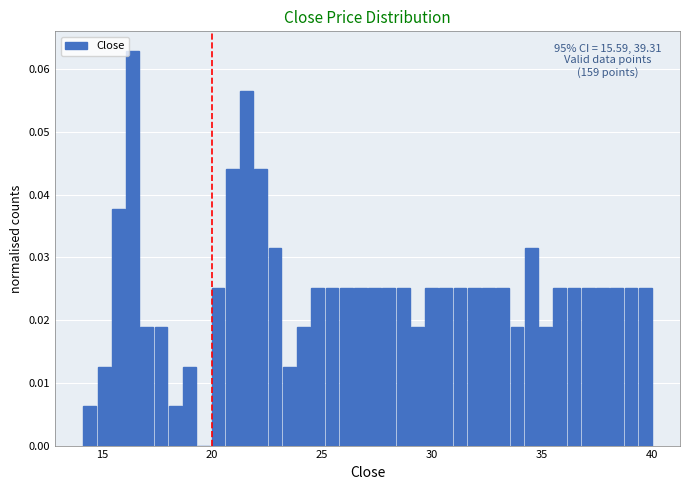

Around what value on the x-axis is the tallest bar? Give the approximate position of its centre, as read against the axis.

16.5